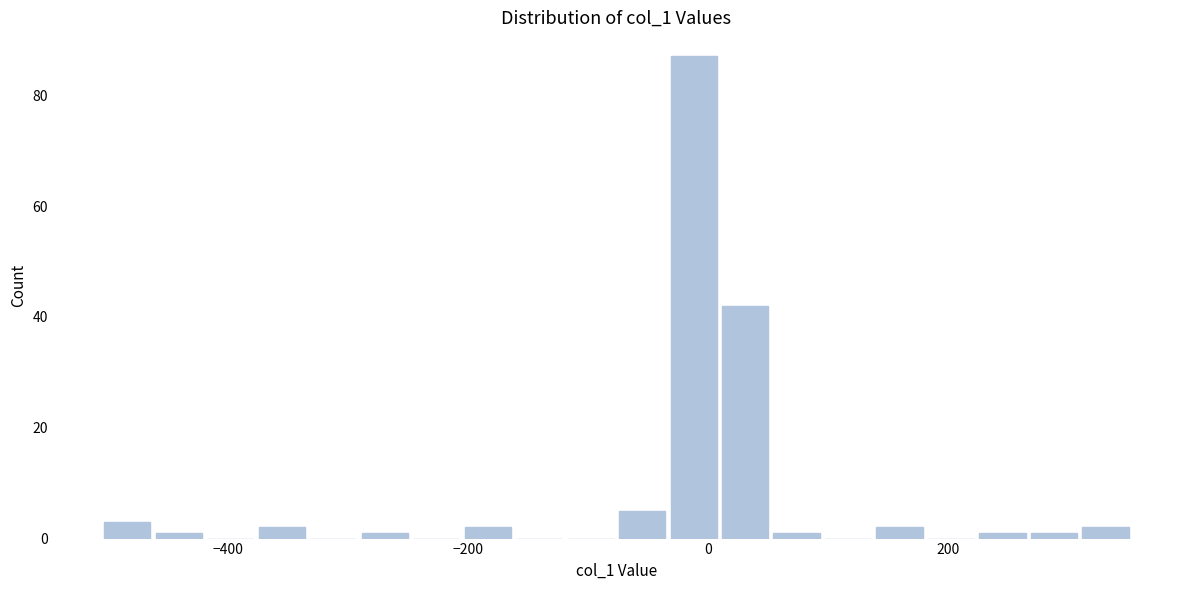

Read against the x-axis, roughly where is the centre of the tallest bar?

-20